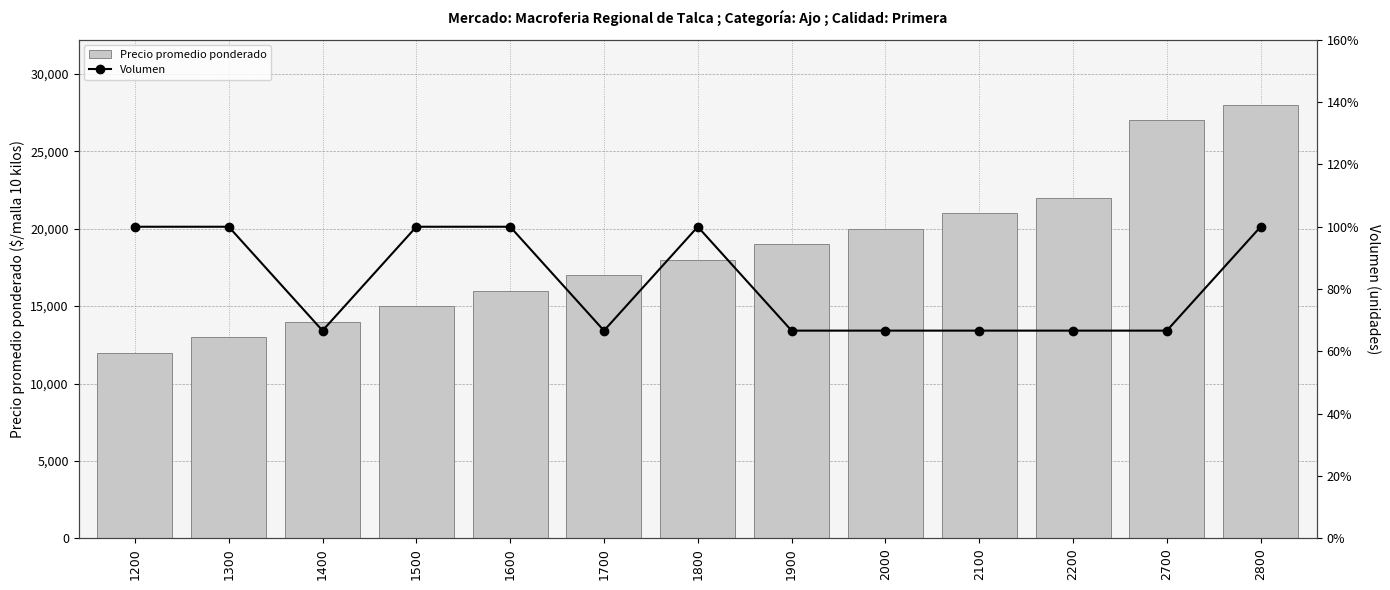

At which label is Volumen closest to 250?

1200